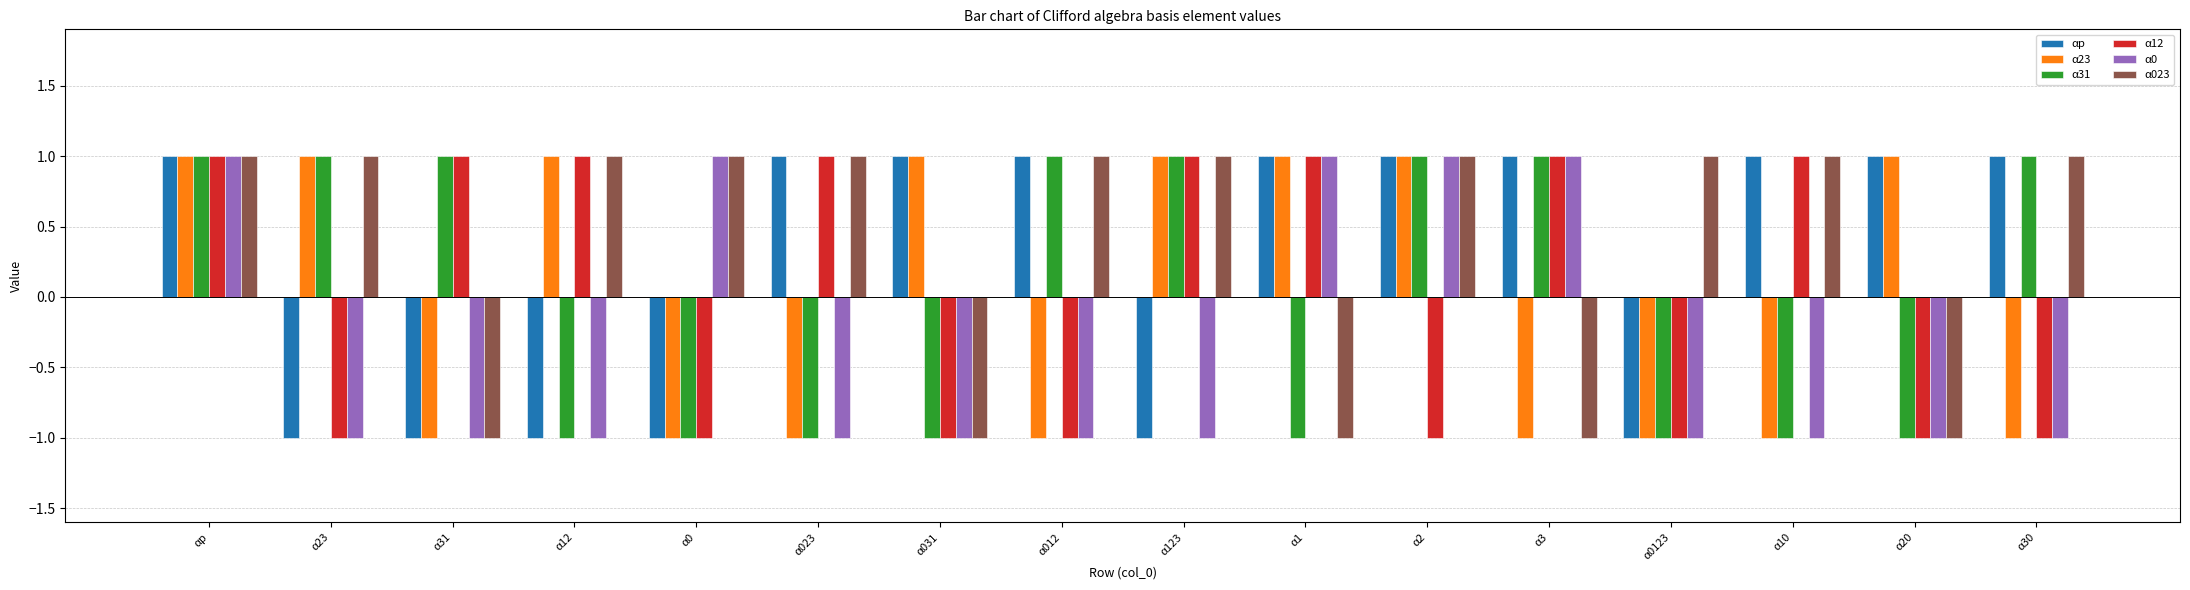

What is the sum of all α0 values?

-6